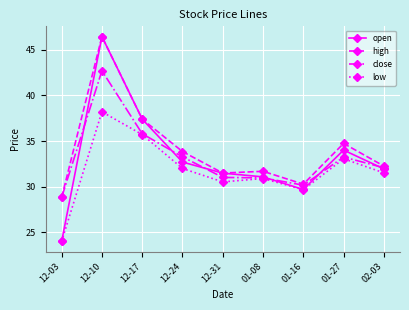

Which series changed the most between 12-17 and 02-03?

open